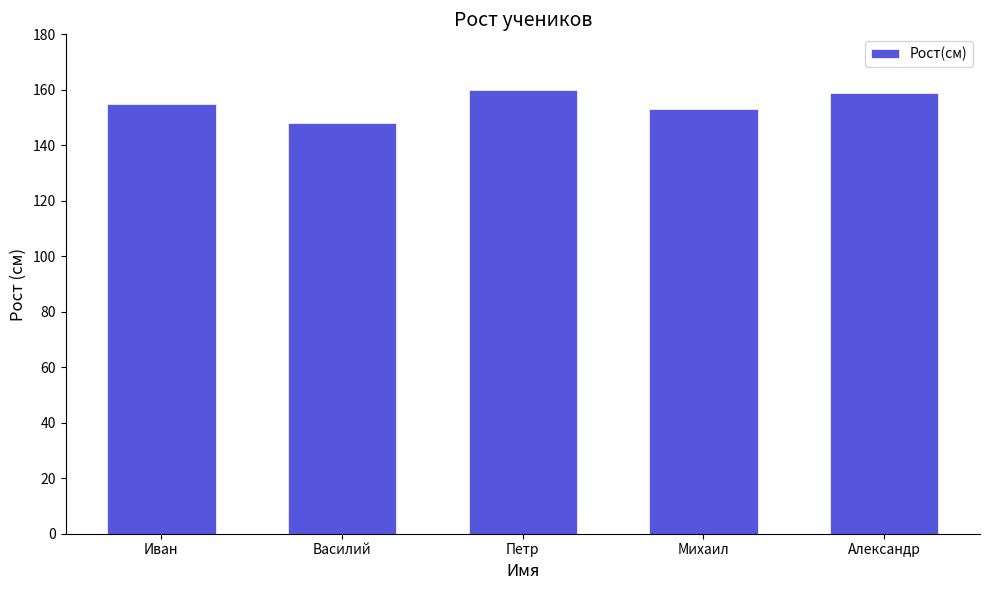

What is the difference between the values at Александр and Петр?

1